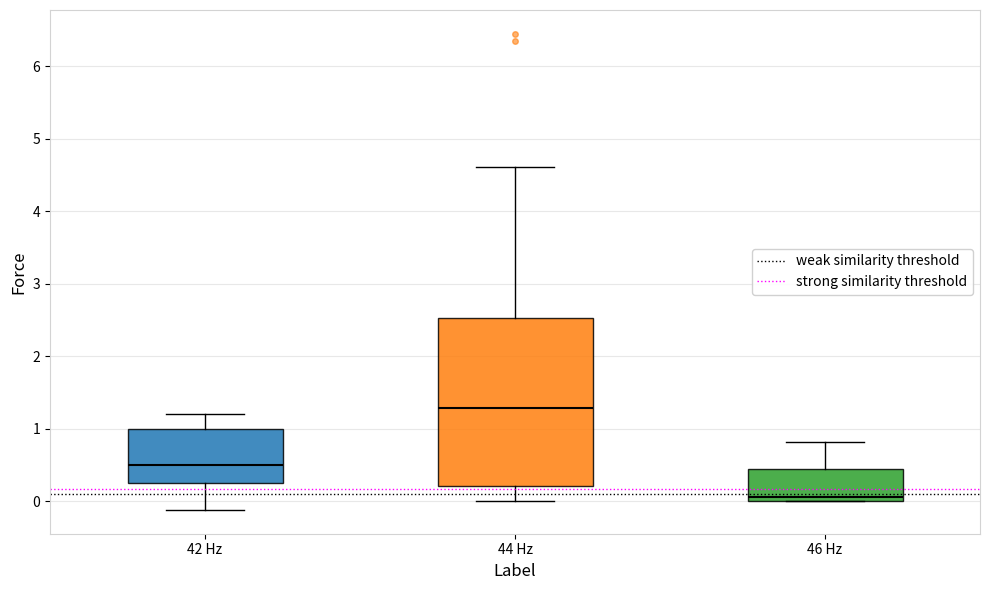

Comparing the boxes themselves (not the whiskers), which one is the tallest?

44 Hz